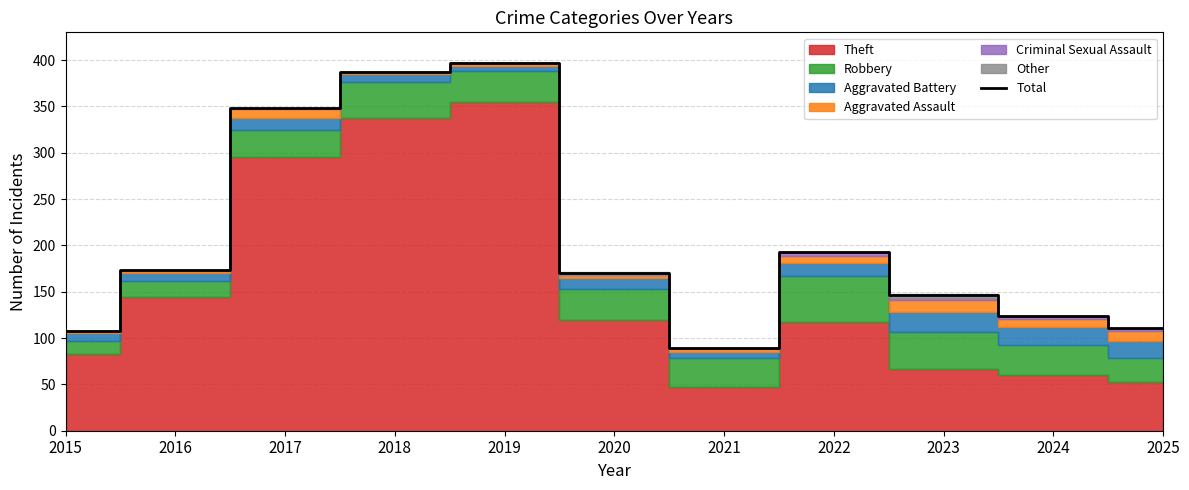

The value at 2018 is 387. True or false?

True